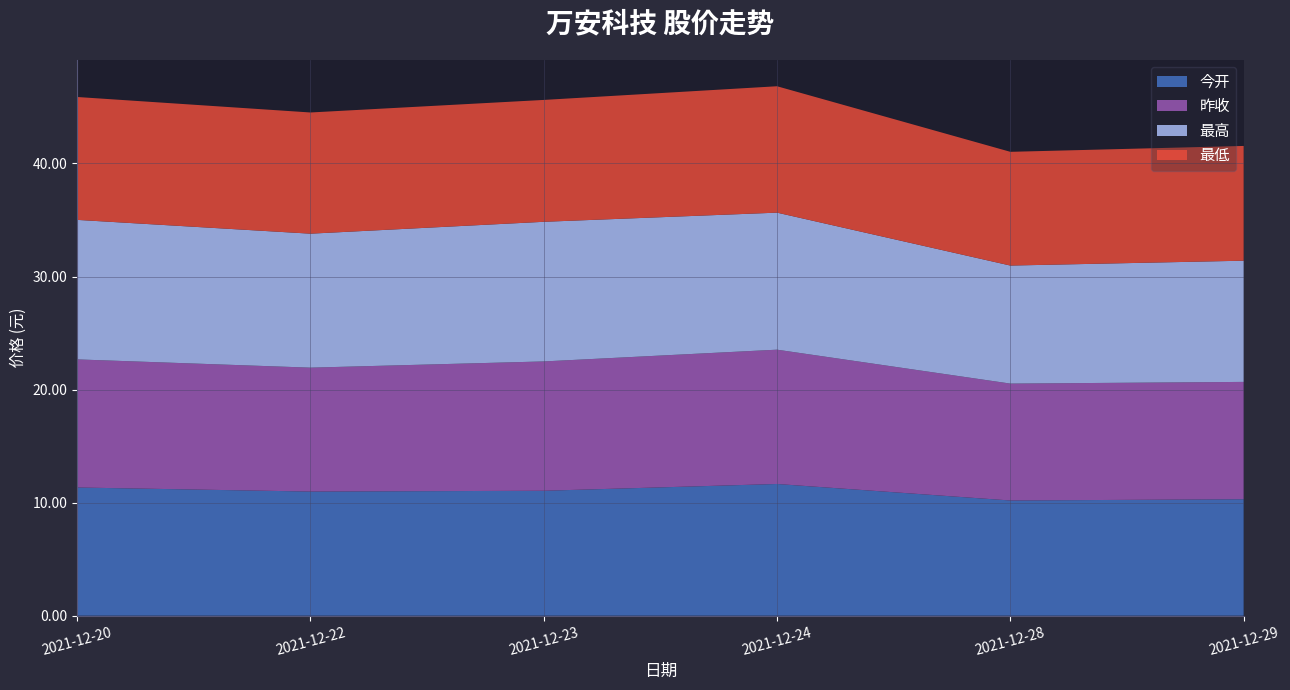

Reading left to right, extract all data points from this chart.

今开: 11.3	11.0	11.1	11.7	10.2	10.3
昨收: 11.3	11.0	11.4	11.9	10.3	10.4
最高: 12.3	11.8	12.3	12.1	10.4	10.7
最低: 10.9	10.7	10.8	11.2	10.1	10.2